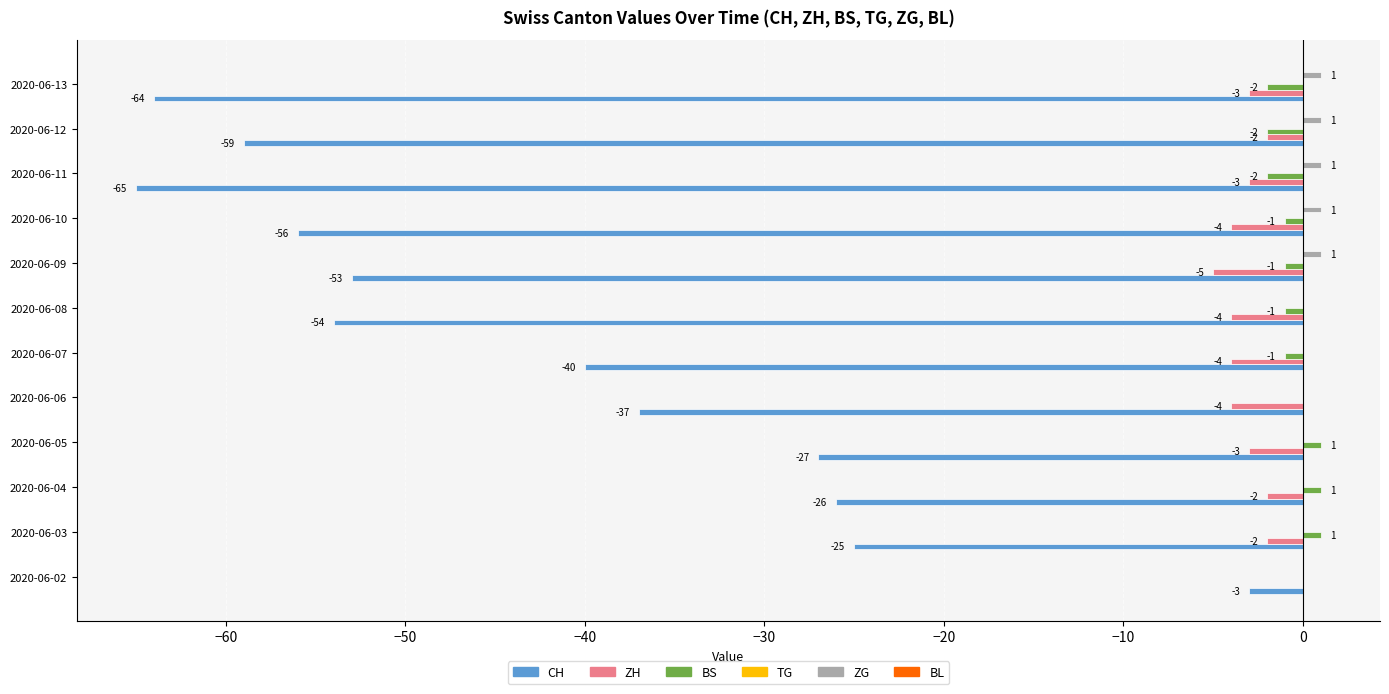

How many ZH values are between -4 and -2?

10